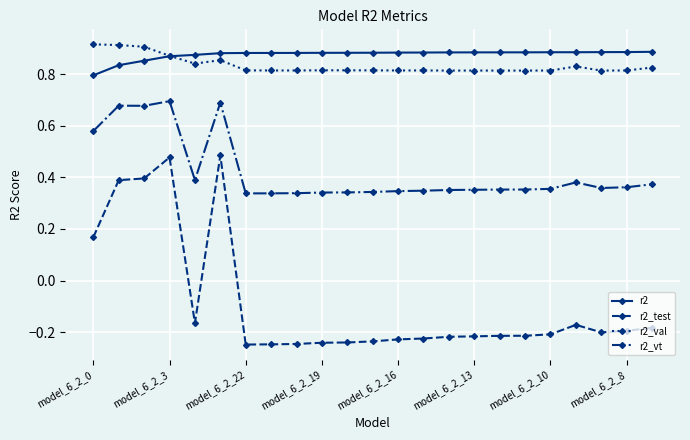

True or false: r2_vt and r2_test intersect in this chart.

False